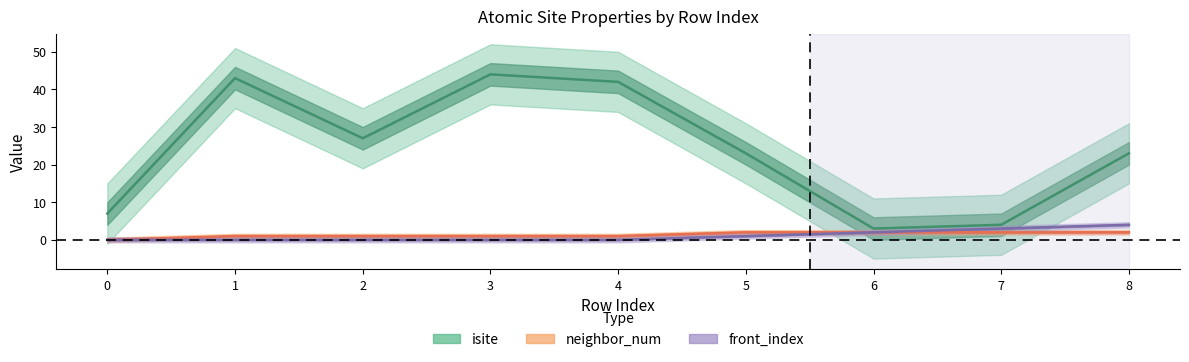

Rank the series at 0 from highest to lowest value.

isite, neighbor_num, front_index